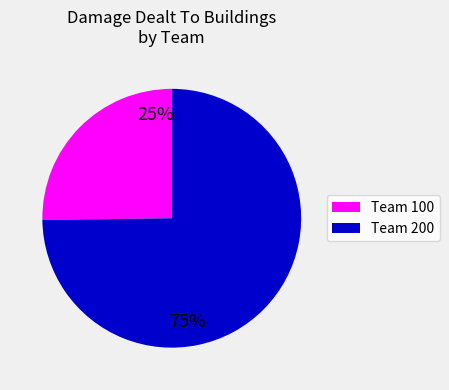

Is there a majority slice in this chart?

Yes